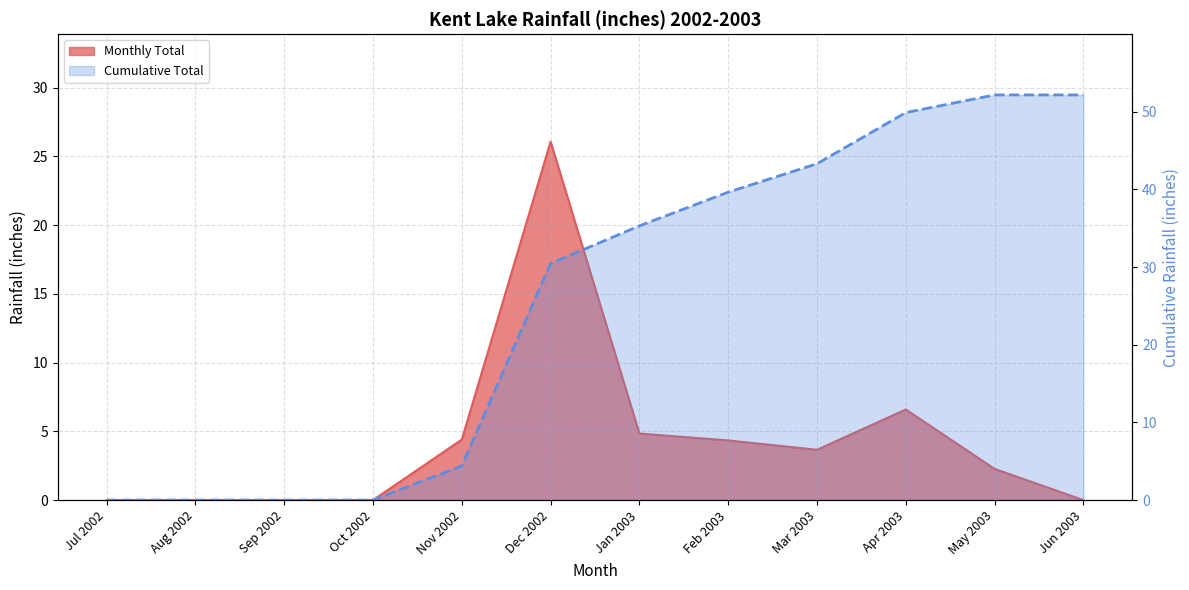

What is the difference between the maximum and minimum values?

52.2